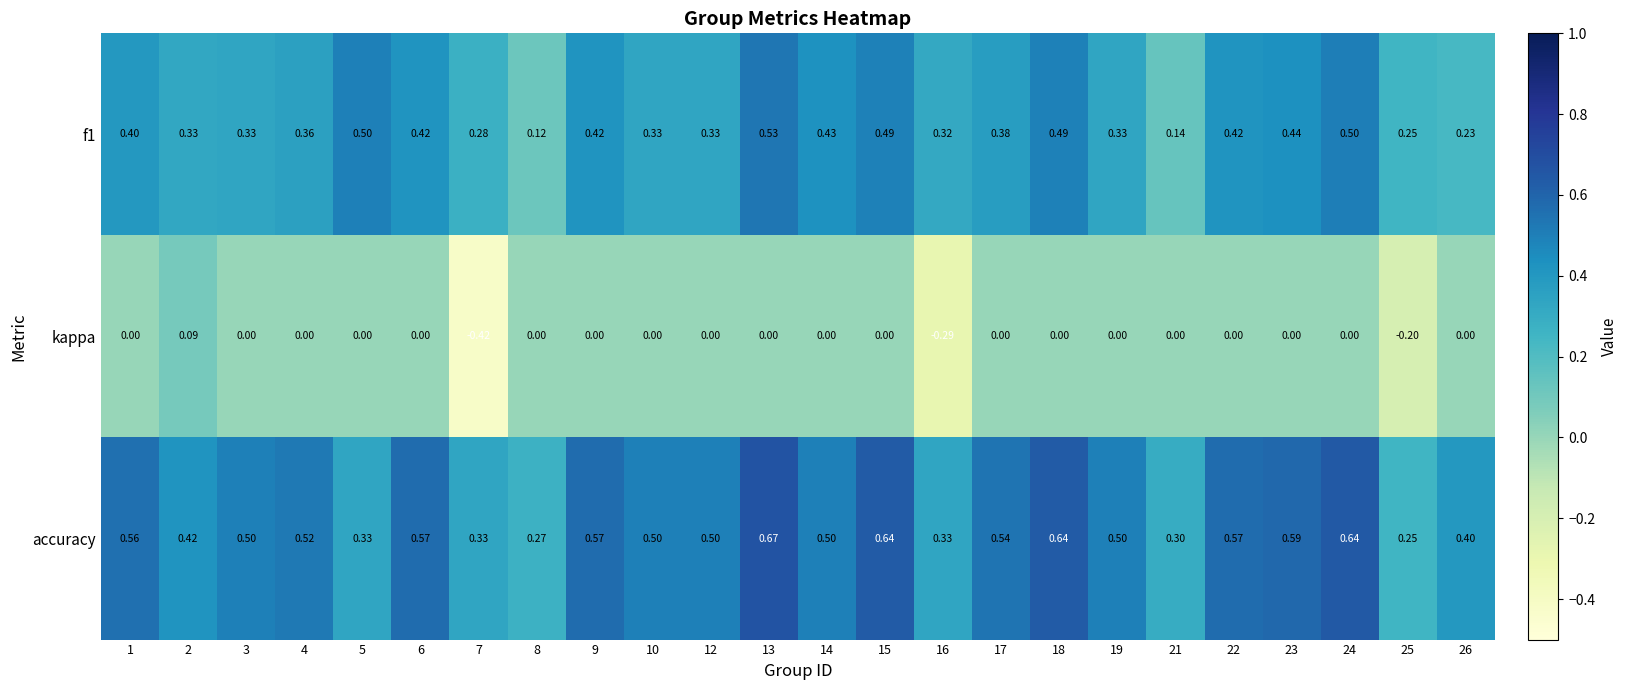

At which category does the chart reach its minimum across all series?

7